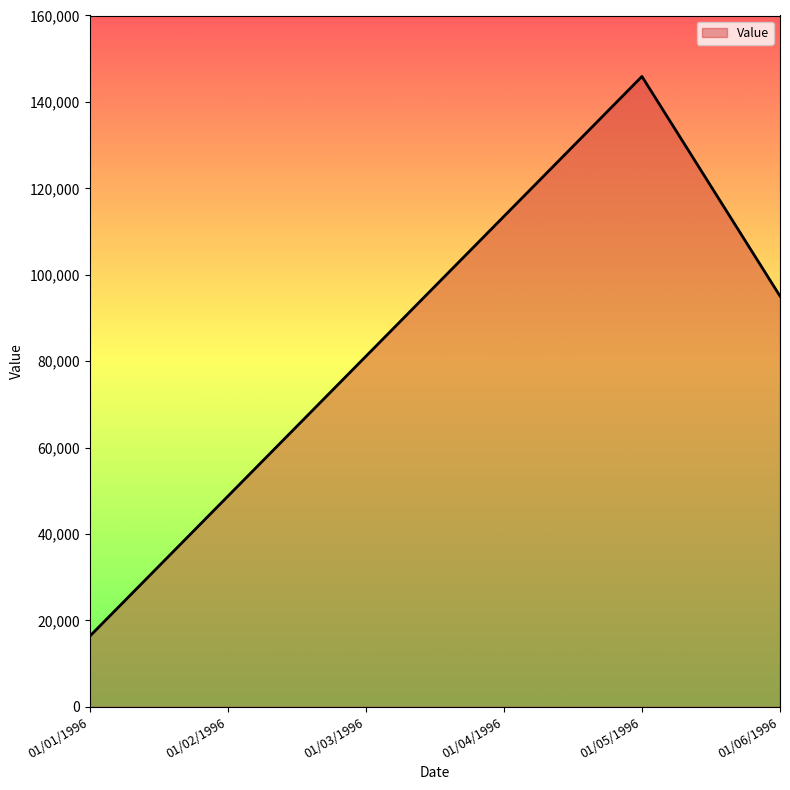

Rank the categories by value from lowest to highest.

01/01/1996, 01/02/1996, 01/03/1996, 01/06/1996, 01/04/1996, 01/05/1996